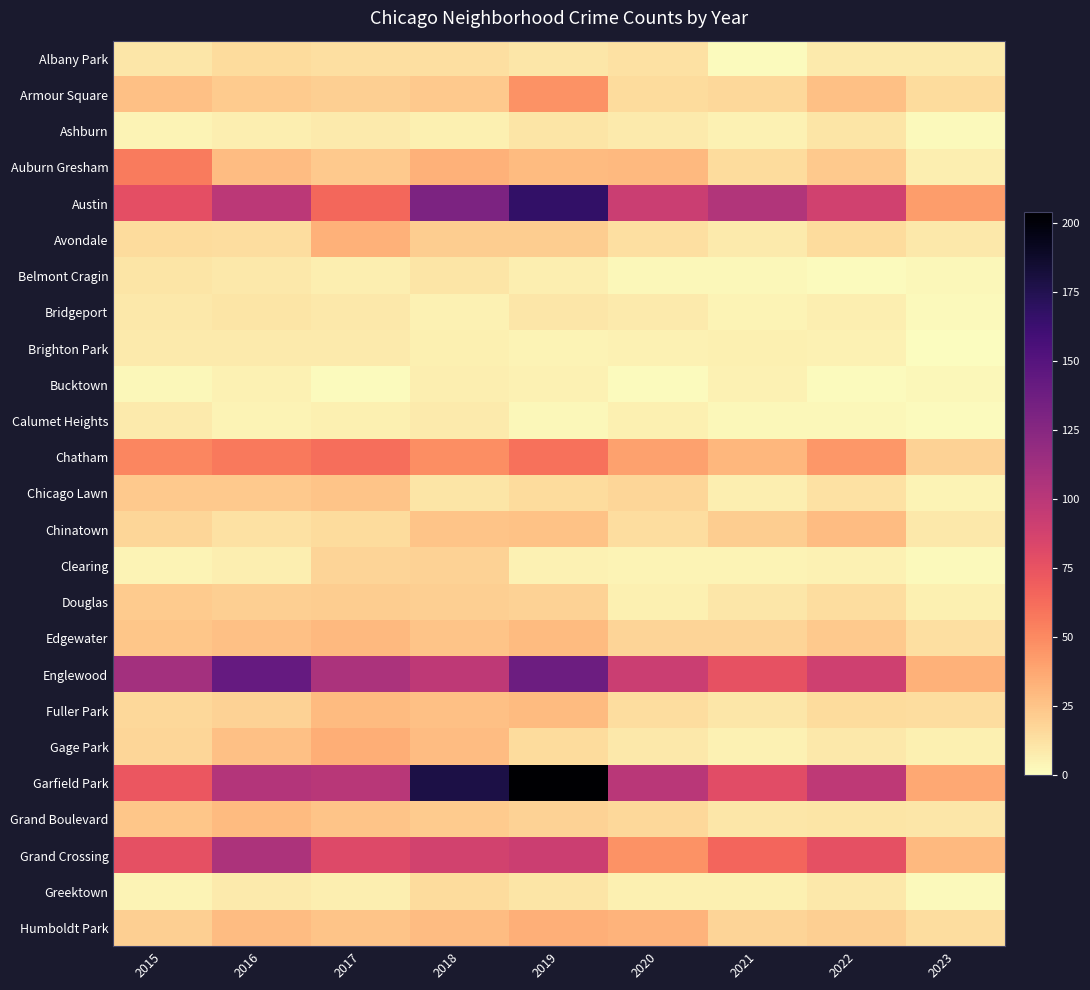

What is the greatest value displayed?

204